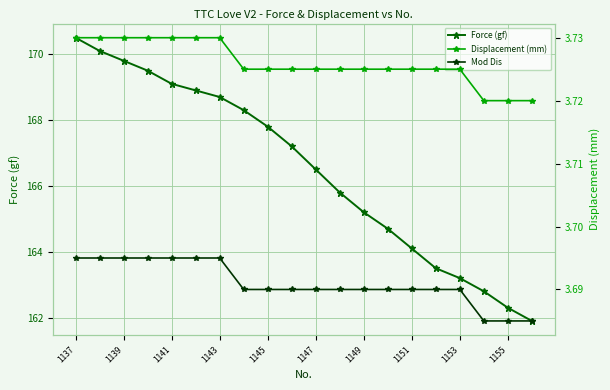

True or false: Displacement (mm) and Mod Dis intersect in this chart.

False